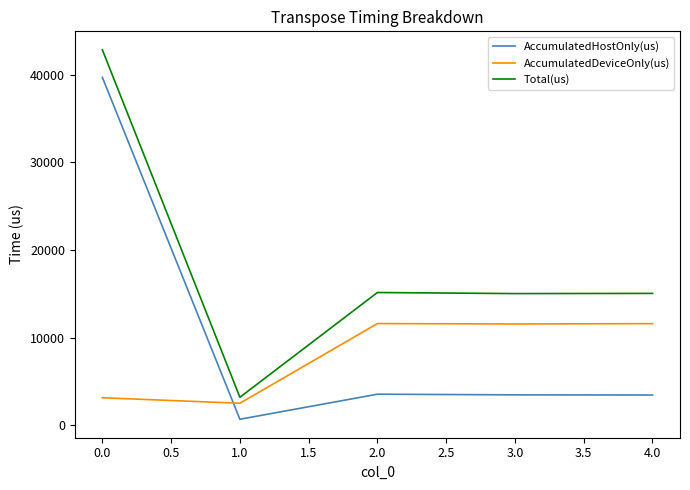

In AccumulatedDeviceOnly(us), how many points are lower than both neighbors (excluding endpoints)?

2